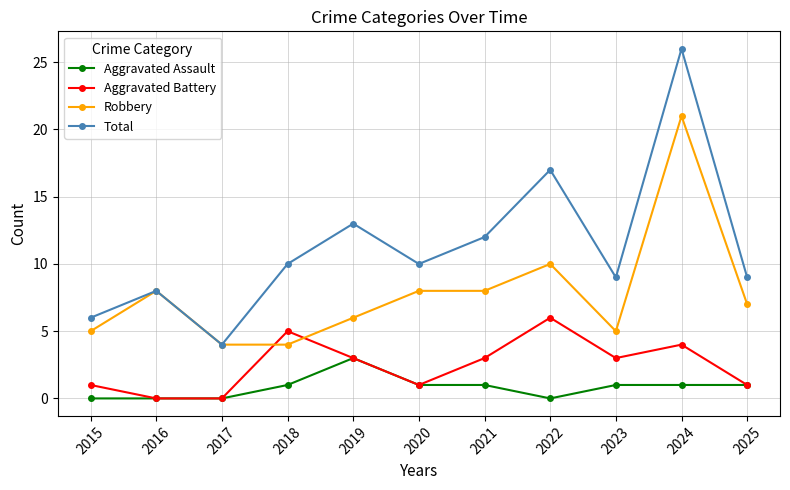

Rank the series by their average value, from highest to lowest.

Total, Robbery, Aggravated Battery, Aggravated Assault